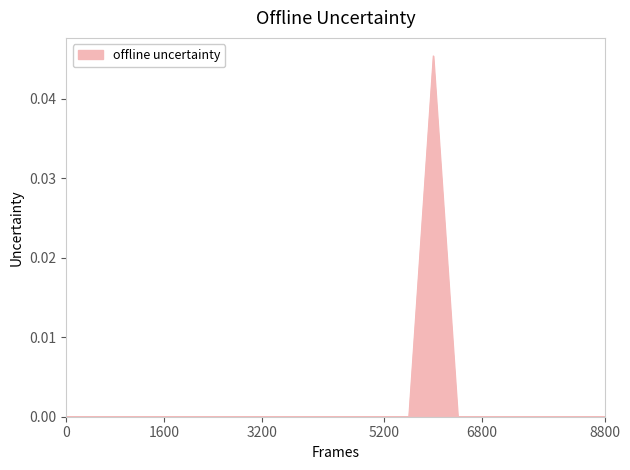

True or false: the data shows 0.0 at 5200.

True